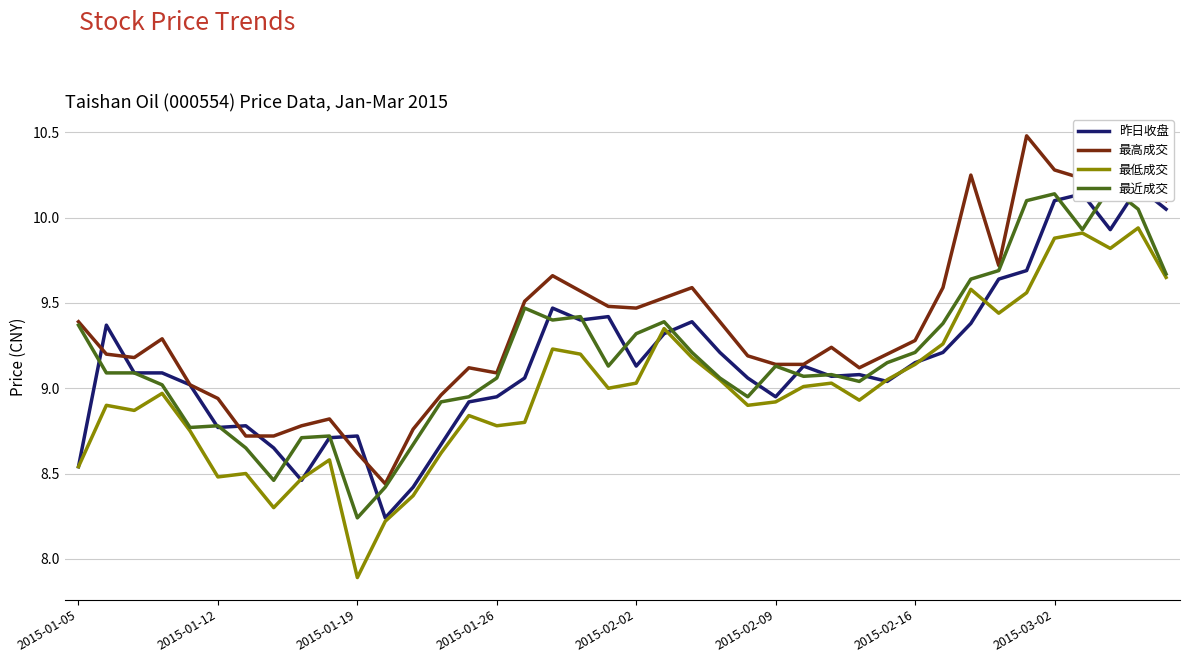

What is the maximum value for 最高成交?

10.5